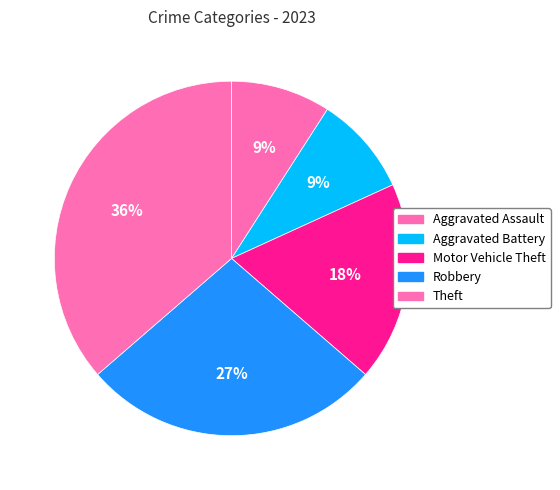

The Robbery slice represents 27% of the pie. True or false?

True